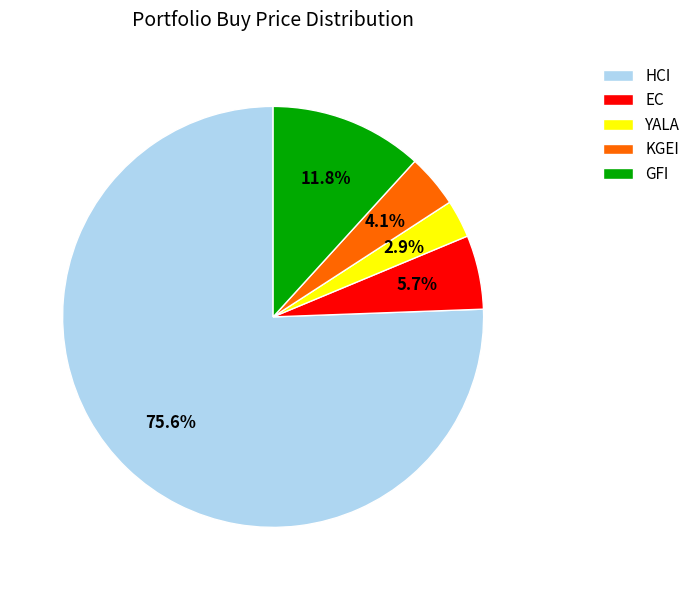

Rank the categories by value from lowest to highest.

YALA, KGEI, EC, GFI, HCI